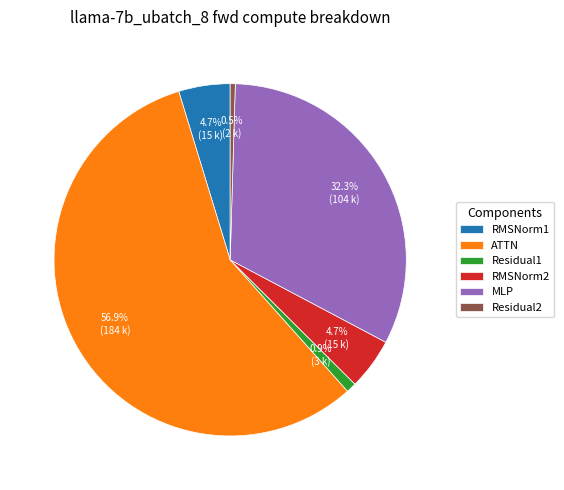

True or false: RMSNorm1 accounts for 5% of the total.

True